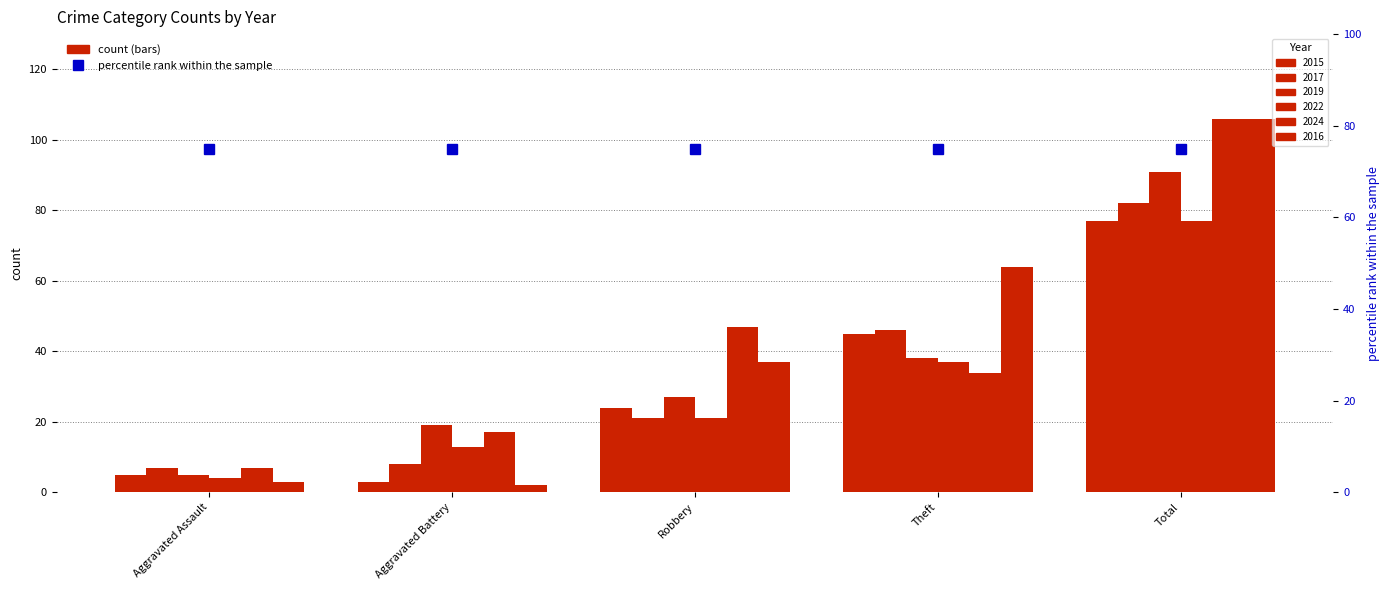

What are all the series names shown in the legend?

2015, 2017, 2019, 2022, 2024, 2016